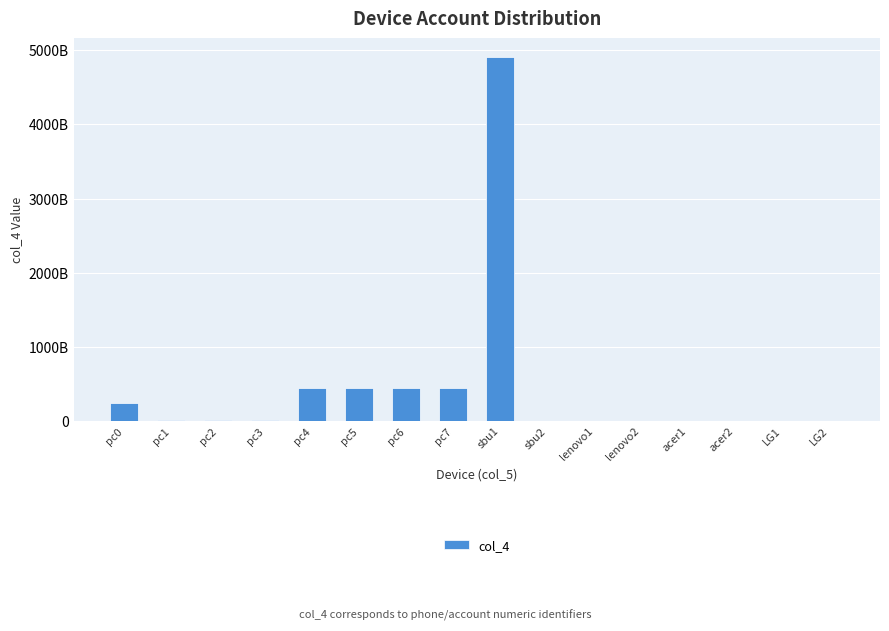

What is the label of the 2nd bar from the right?

LG1